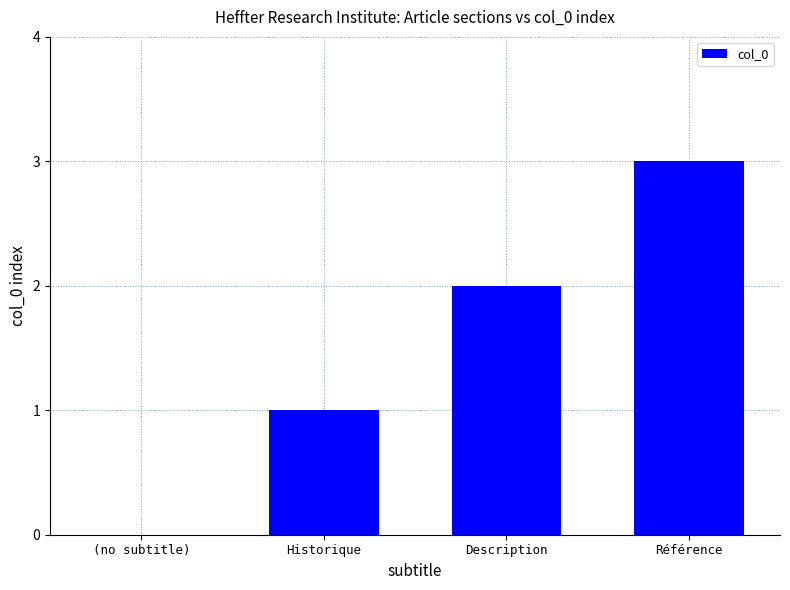

At which category does the chart reach its peak across all series?

Référence